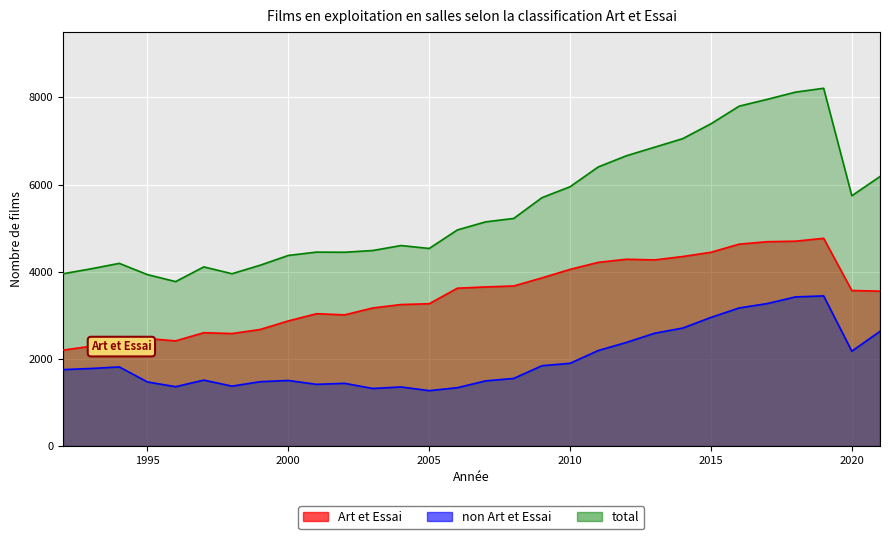

True or false: total and non Art et Essai cross at least once.

False